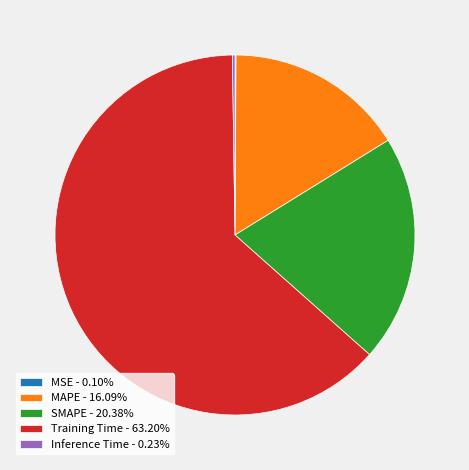

Does Training Time - 63.20% represent more than half of the total?

Yes